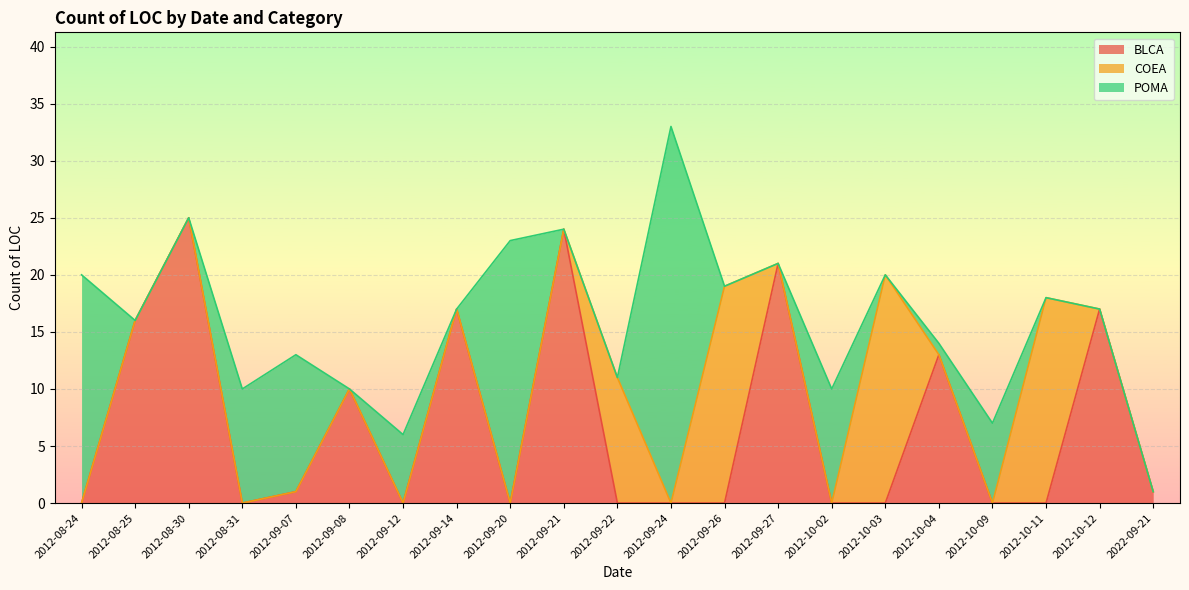

Reading right to left, extract all data points from this chart.

BLCA: 2022-09-21=1	2012-10-12=17	2012-10-11=0	2012-10-09=0	2012-10-04=13	2012-10-03=0	2012-10-02=0	2012-09-27=21	2012-09-26=0	2012-09-24=0	2012-09-22=0	2012-09-21=24	2012-09-20=0	2012-09-14=17	2012-09-12=0	2012-09-08=10	2012-09-07=1	2012-08-31=0	2012-08-30=25	2012-08-25=16	2012-08-24=0
COEA: 2022-09-21=0	2012-10-12=0	2012-10-11=18	2012-10-09=0	2012-10-04=0	2012-10-03=20	2012-10-02=0	2012-09-27=0	2012-09-26=19	2012-09-24=0	2012-09-22=11	2012-09-21=0	2012-09-20=0	2012-09-14=0	2012-09-12=0	2012-09-08=0	2012-09-07=0	2012-08-31=0	2012-08-30=0	2012-08-25=0	2012-08-24=0
POMA: 2022-09-21=0	2012-10-12=0	2012-10-11=0	2012-10-09=7	2012-10-04=1	2012-10-03=0	2012-10-02=10	2012-09-27=0	2012-09-26=0	2012-09-24=33	2012-09-22=0	2012-09-21=0	2012-09-20=23	2012-09-14=0	2012-09-12=6	2012-09-08=0	2012-09-07=12	2012-08-31=10	2012-08-30=0	2012-08-25=0	2012-08-24=20